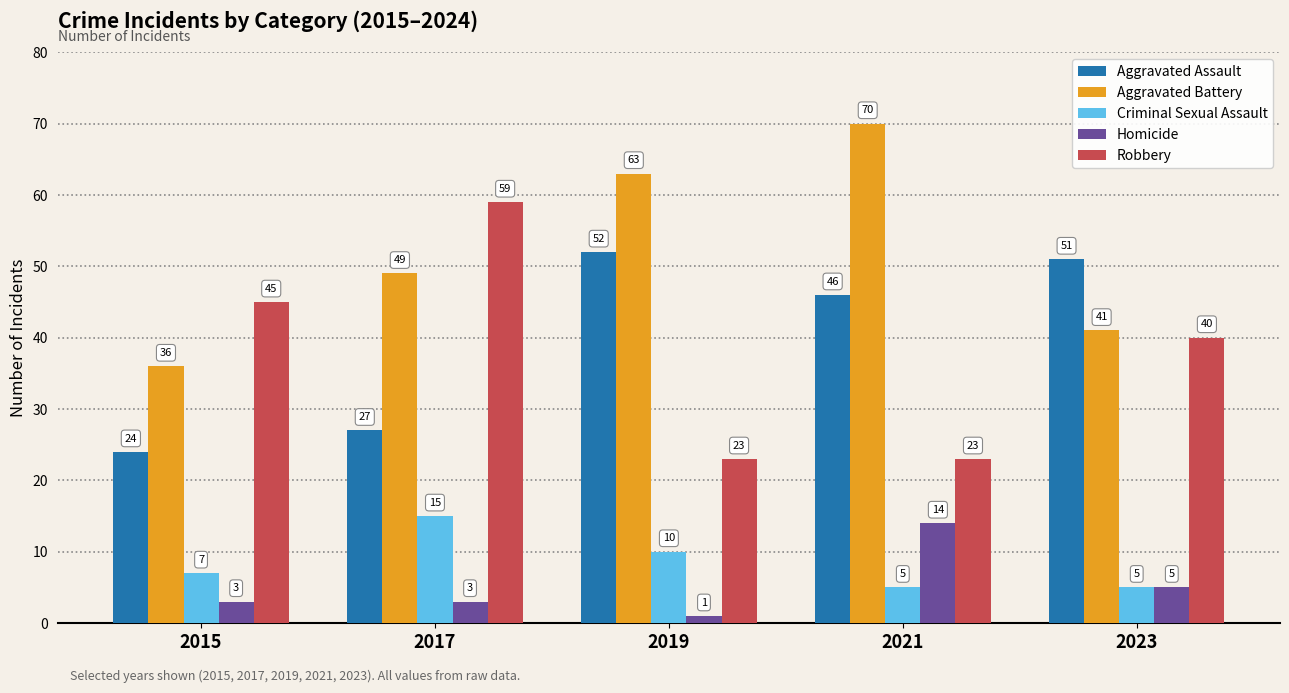

Which series has the largest range (max minus min)?

Robbery